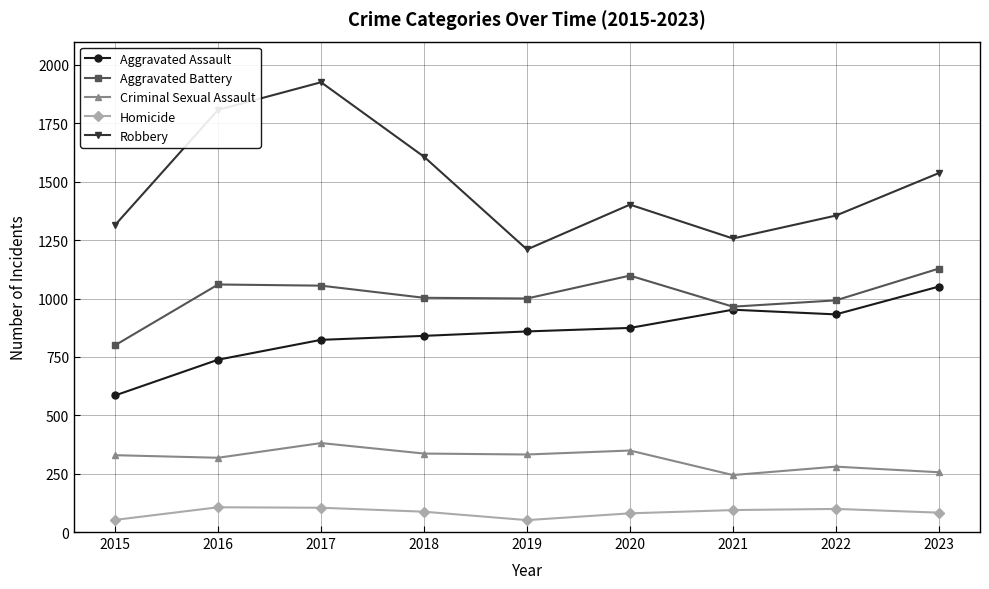

In Robbery, how many points are higher than both neighbors (excluding endpoints)?

2